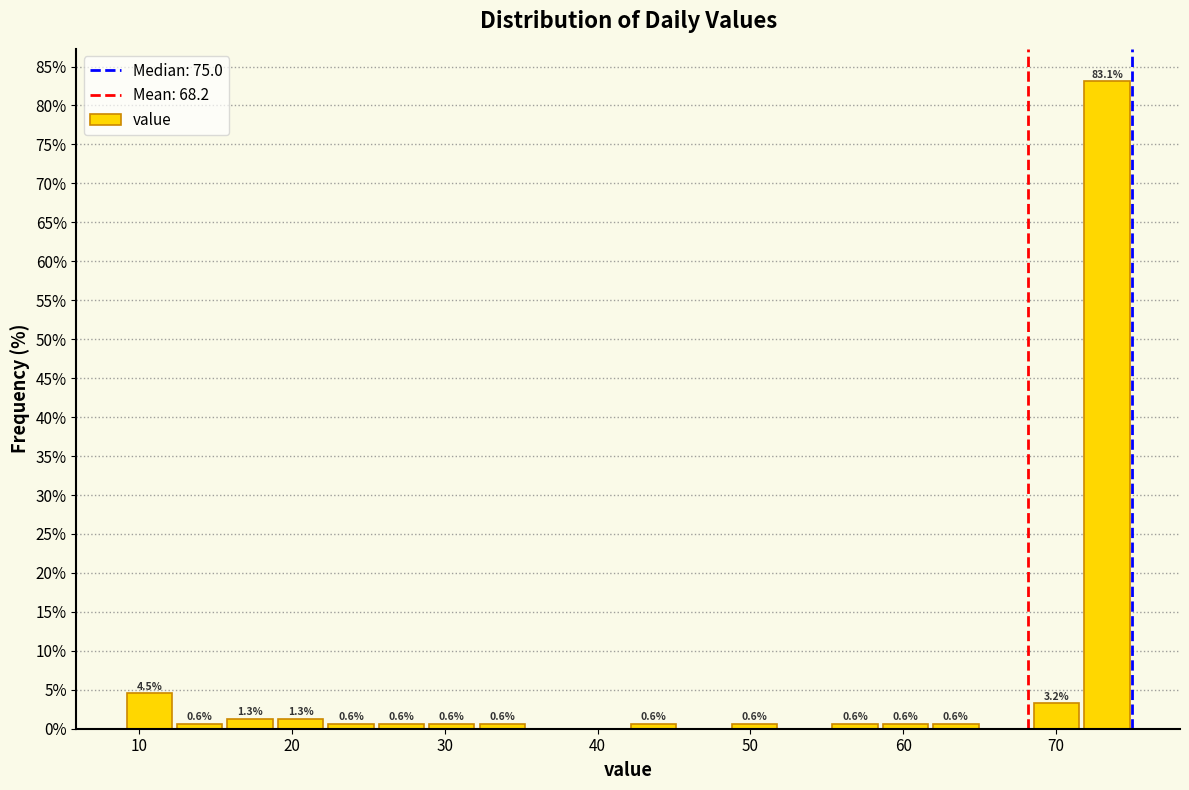

Around what value on the x-axis is the tallest bar? Give the approximate position of its centre, as read against the axis.

73